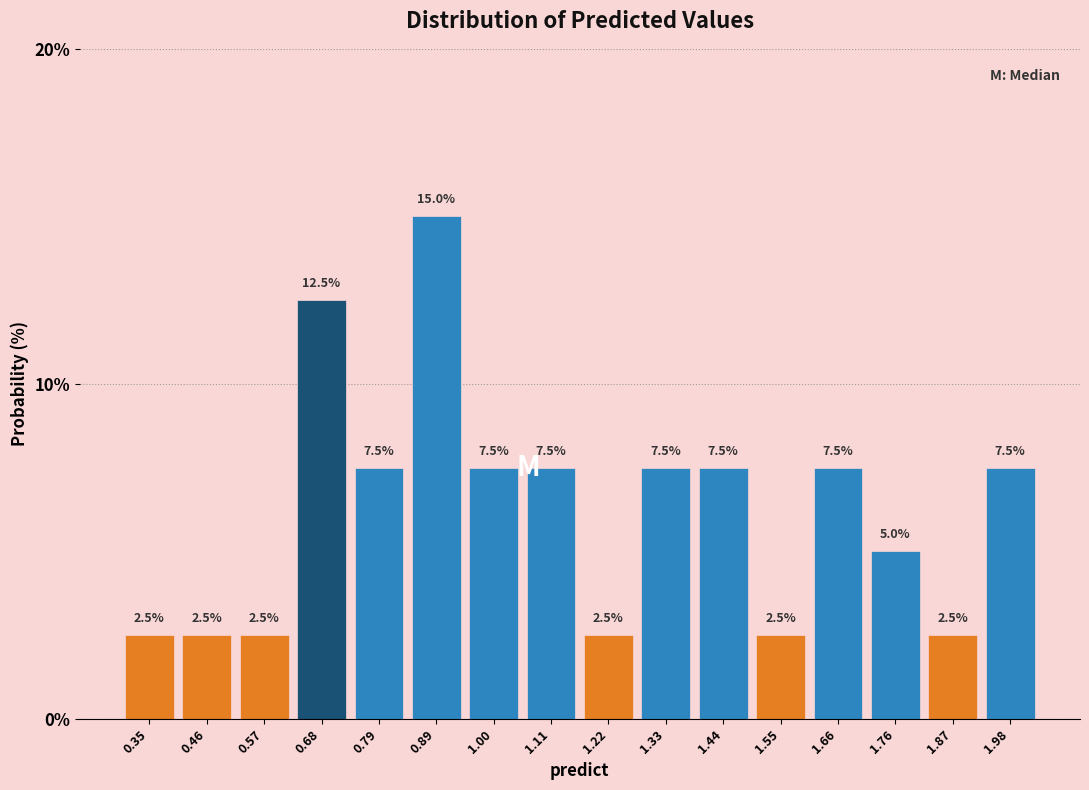

Reading left to right, transcribe this chart: for each bar, give the range it covers on the x-axis and its height. The bar edges are not printed on the chart, so give them approximately, as read against the axis.

0.30 to 0.40: 2.5
0.40 to 0.52: 2.5
0.52 to 0.62: 2.5
0.62 to 0.74: 12.5
0.74 to 0.84: 7.5
0.84 to 0.94: 15.0
0.94 to 1.06: 7.5
1.06 to 1.16: 7.5
1.16 to 1.28: 2.5
1.28 to 1.38: 7.5
1.38 to 1.50: 7.5
1.50 to 1.60: 2.5
1.60 to 1.70: 7.5
1.70 to 1.82: 5.0
1.82 to 1.92: 2.5
1.92 to 2.04: 7.5